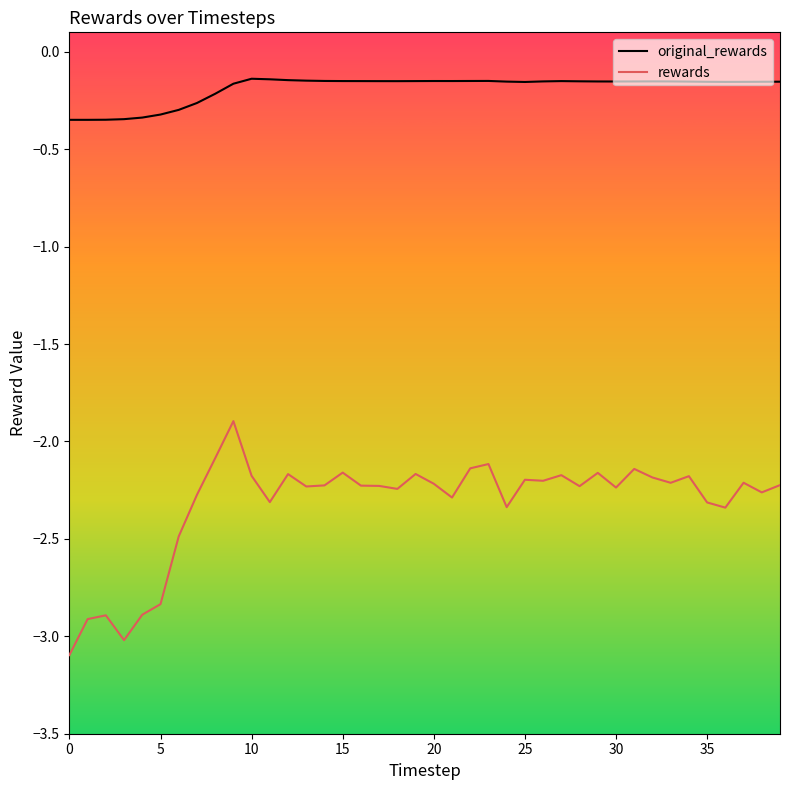

What is the minimum value shown in the chart?

-3.1